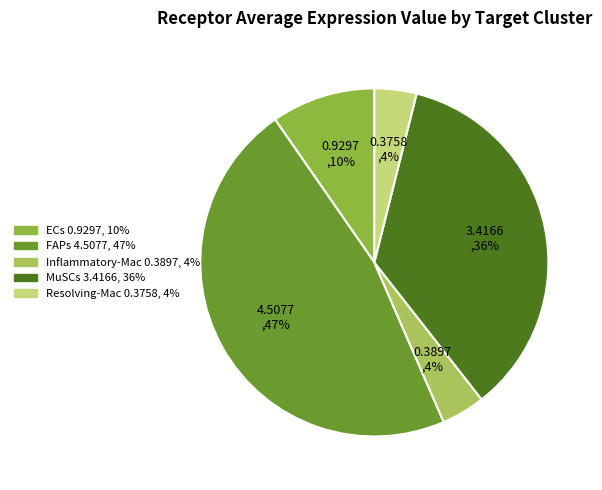

True or false: ECs accounts for 10% of the total.

True